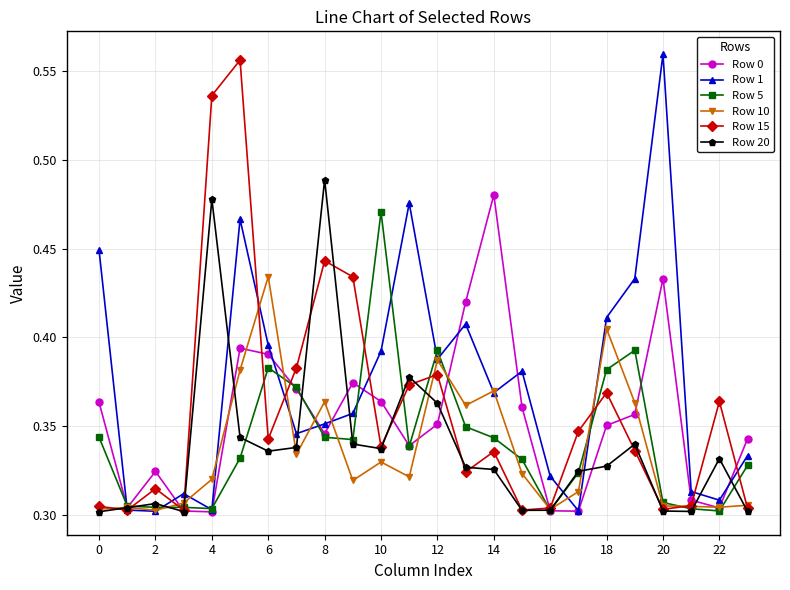

Count the Row 15 values in the range 0 to 1.

24